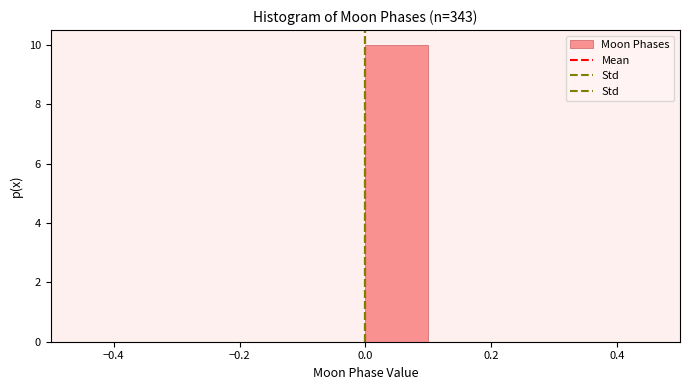

Reading left to right, transcribe this chart: for each bar, give the range it covers on the x-axis and its height. The values are not printed on the chart, so give them approximately, as read against the axis.

-0.5 to -0.4: 0
-0.4 to -0.3: 0
-0.3 to -0.2: 0
-0.2 to -0.1: 0
-0.1 to 0.0: 0
0.0 to 0.1: 10
0.1 to 0.2: 0
0.2 to 0.3: 0
0.3 to 0.4: 0
0.4 to 0.5: 0